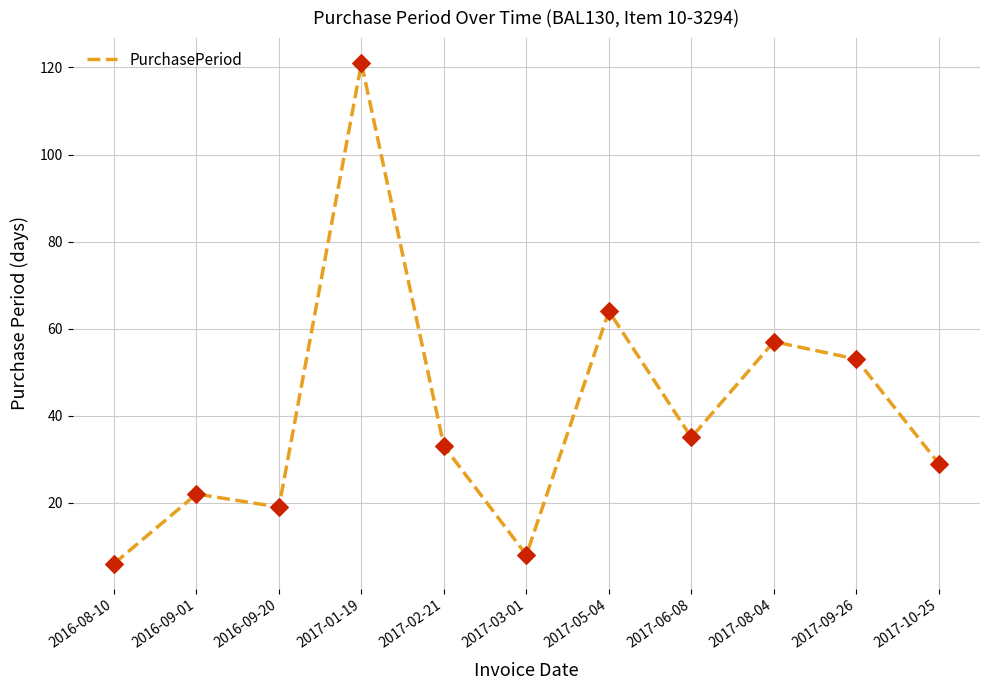

What is the change in value from 2017-06-08 to 2017-09-26?

+18